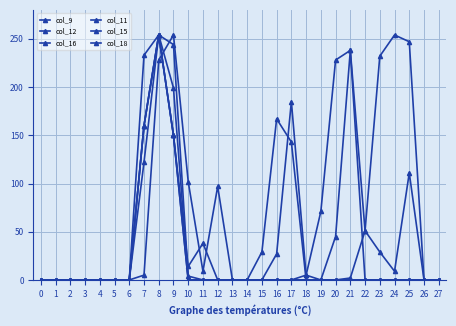

Which series has the largest range (max minus min)?

col_9